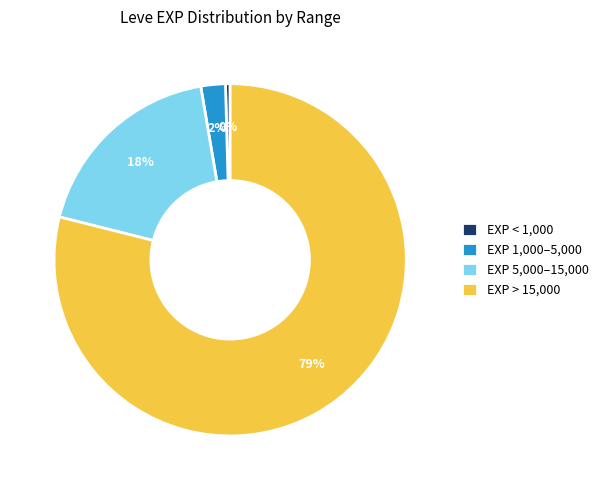

Which has a higher value, EXP 5,000–15,000 or EXP > 15,000?

EXP > 15,000